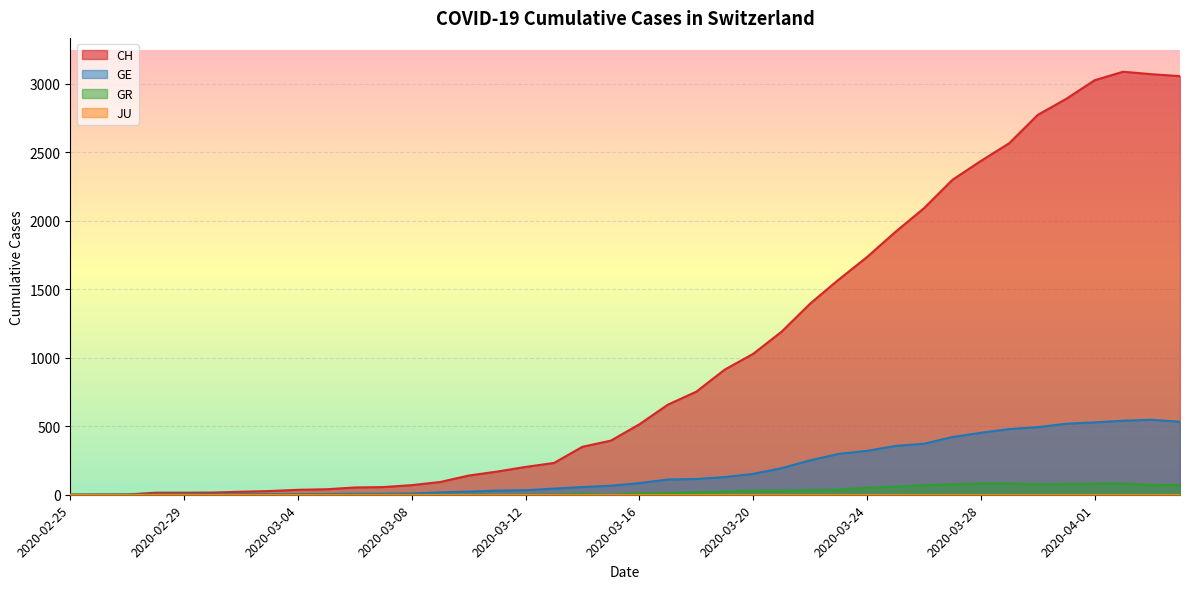

What is the total value across all series at 2020-03-06?

60